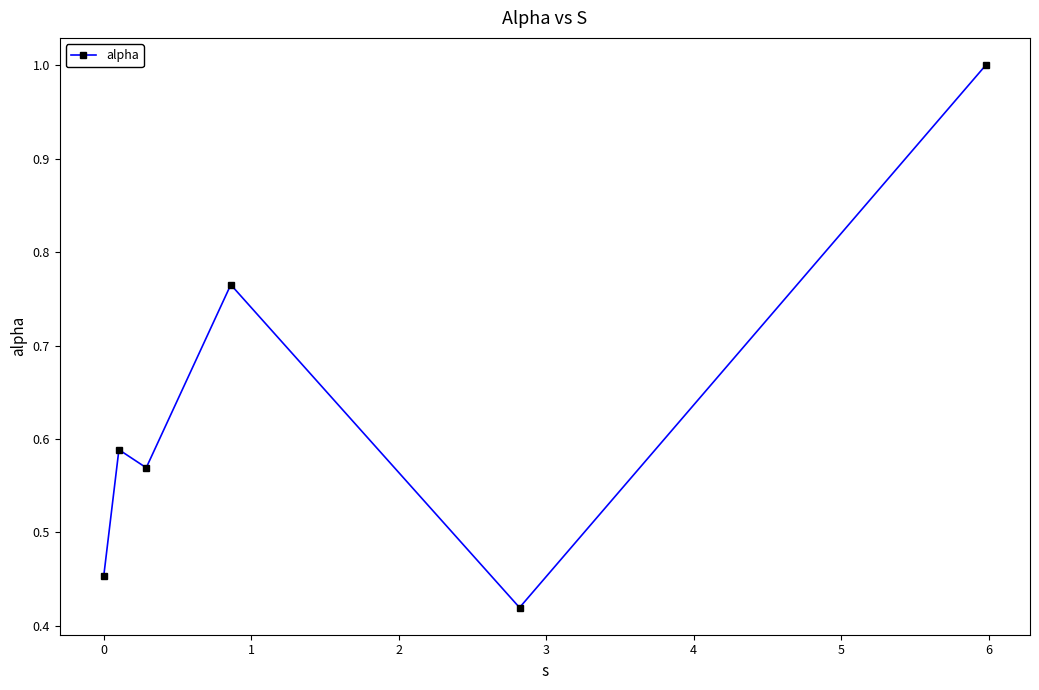

What is the sum of all values?

3.8